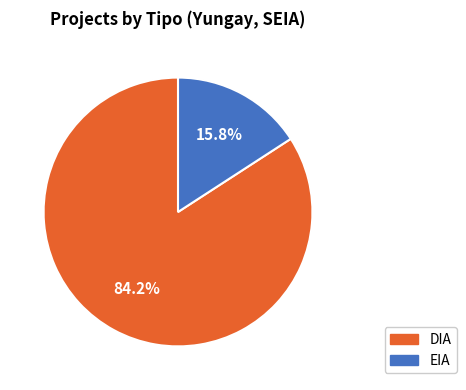

Does DIA account for over 50% of the chart?

Yes